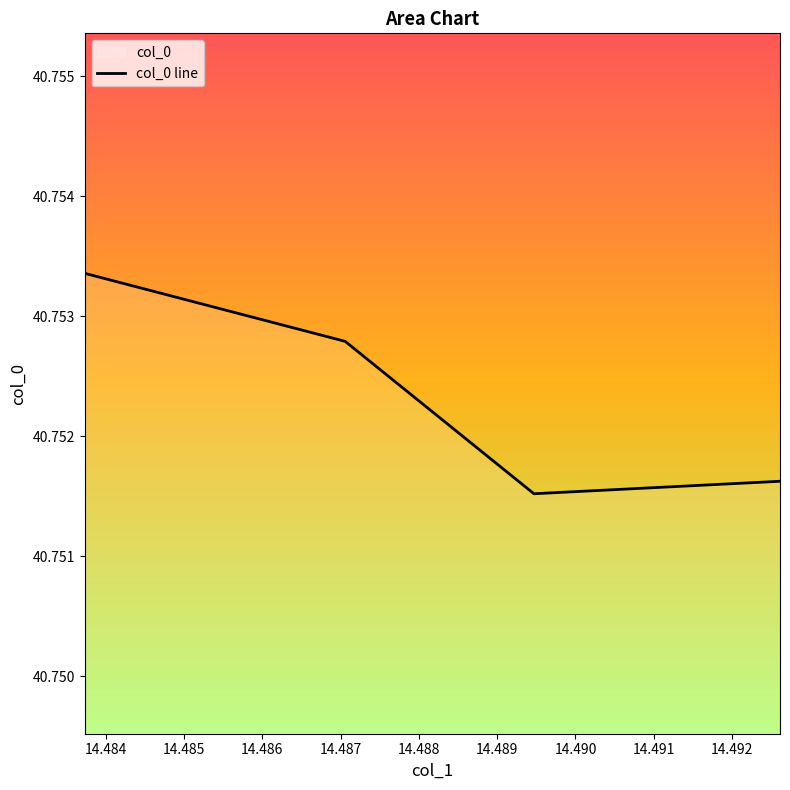

How many values are between 40 and 41?

4